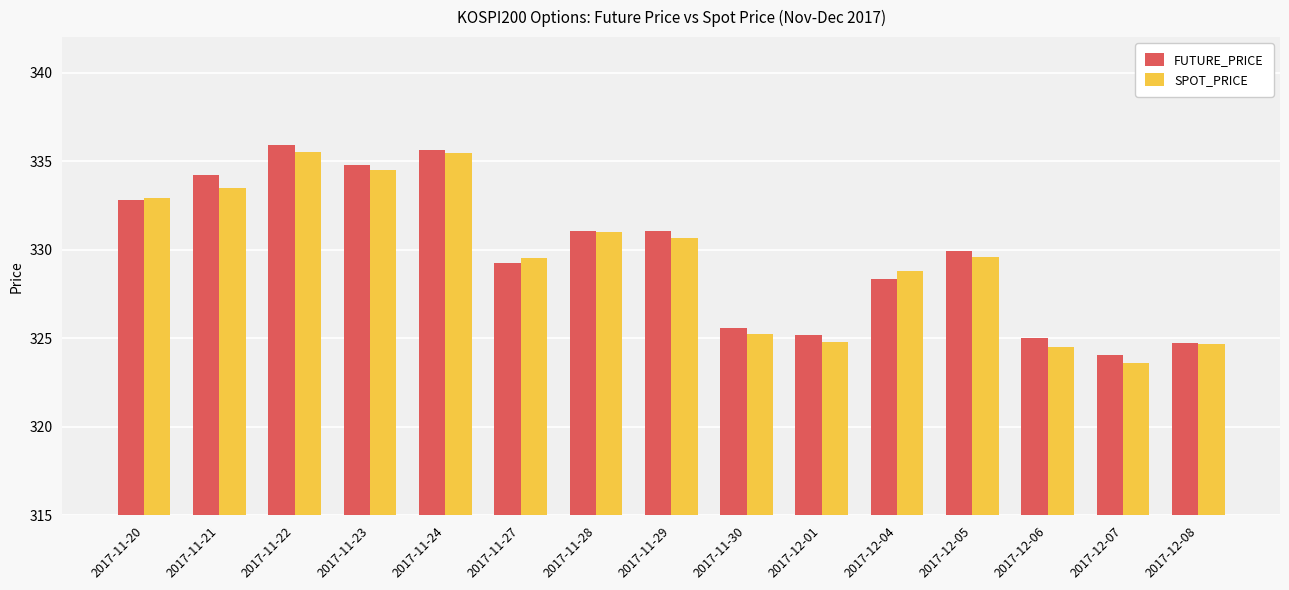

What is the maximum value shown in the chart?

335.9